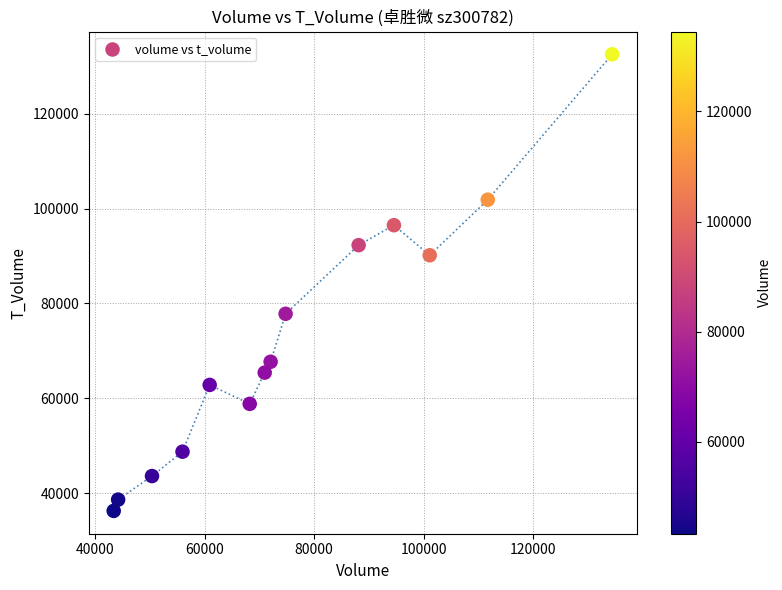

What is the range of Y values (max minus min)?

96212